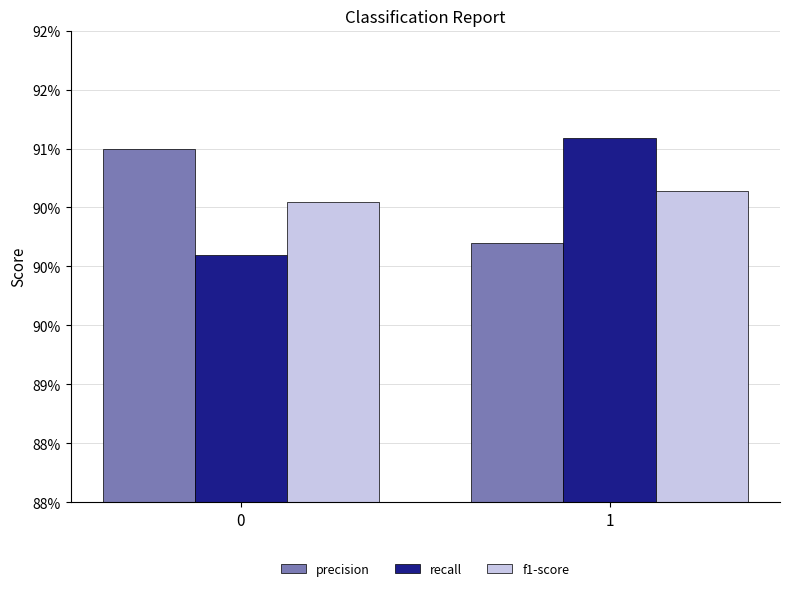

What are all the series names shown in the legend?

precision, recall, f1-score